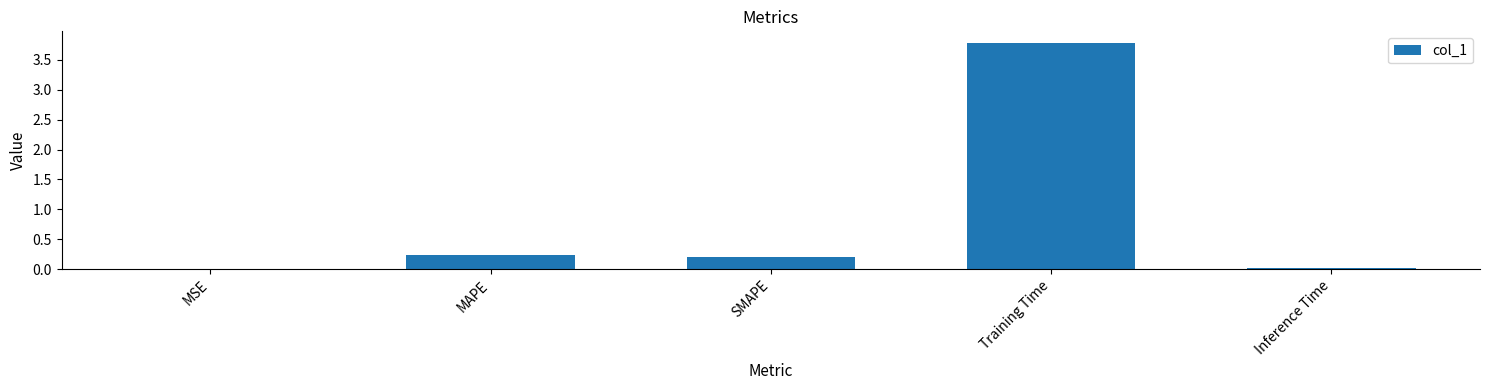

At which category does the chart reach its peak across all series?

Training Time